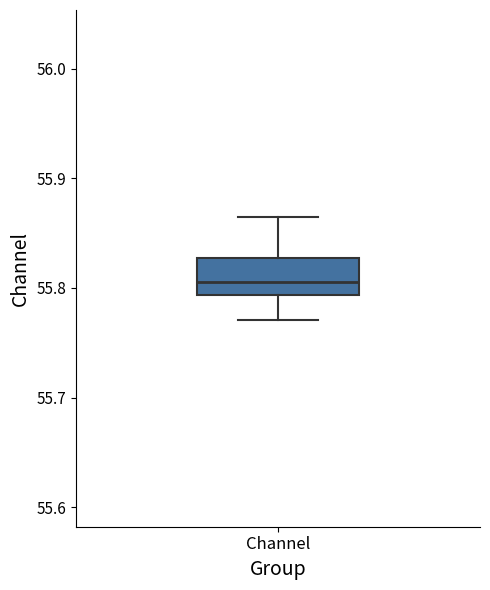

Read this box plot against the y-axis: the position of the median line, the range covered by the box, and the ends of both whiskers. The values are not printed on the chart, so give them approximately, as read against the axis.

median 55.81, box 55.79 to 55.83, whiskers 55.77 to 55.86